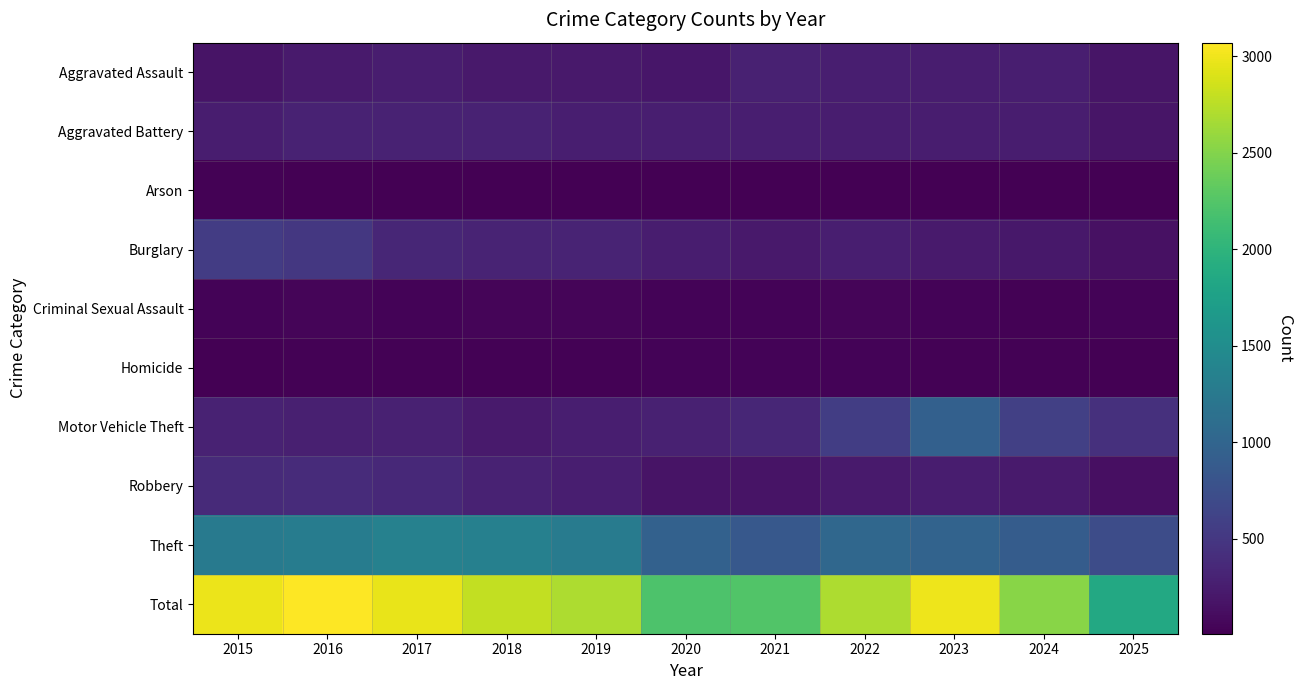

At how many categories does at least one series exceed 1448?

11